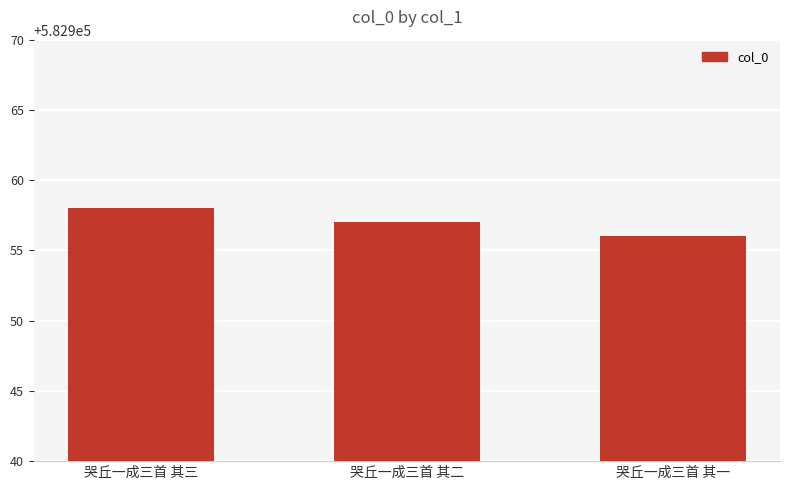

Count the number of data series in this chart.

1